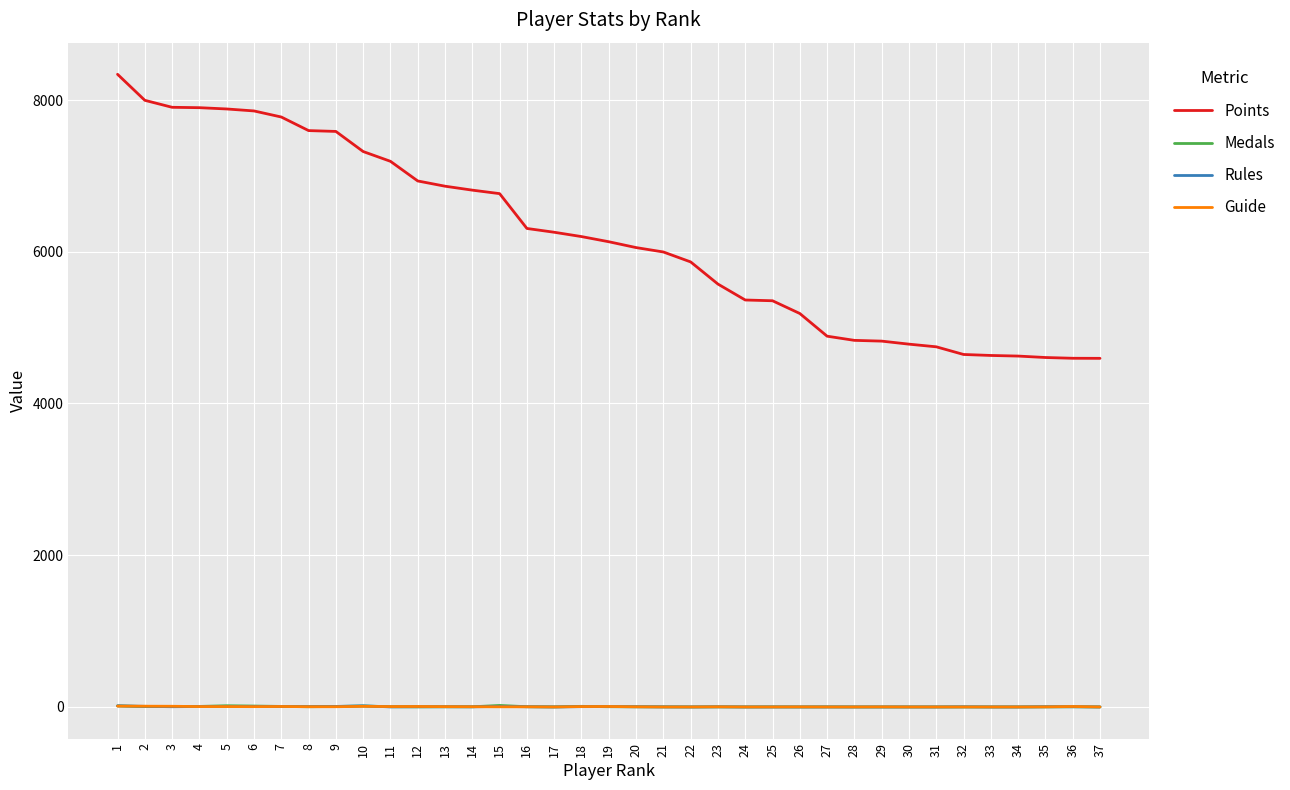

True or false: Points and Rules cross at least once.

False